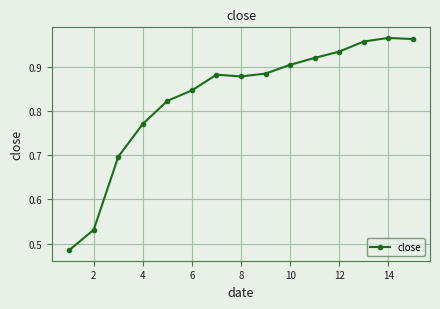

True or false: the data has more than 2 interior local peaks.

False